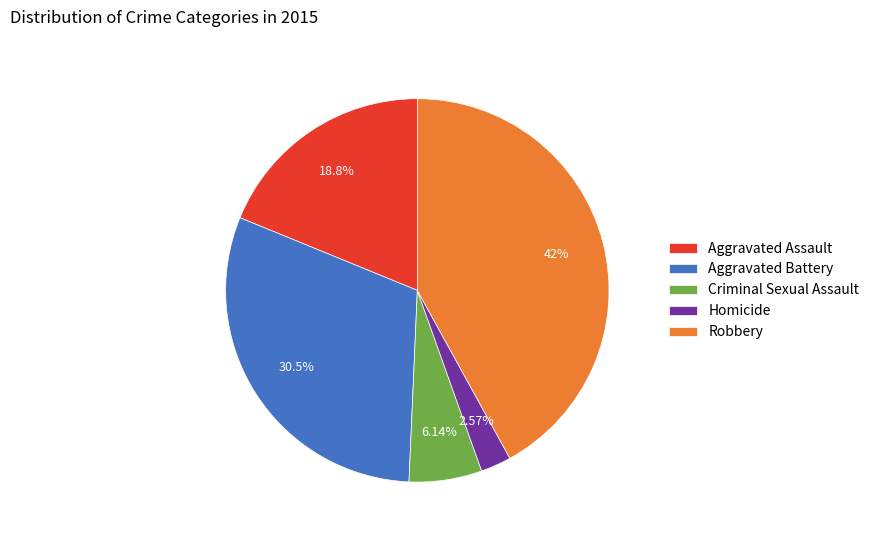

Is Aggravated Battery the majority of the pie?

No